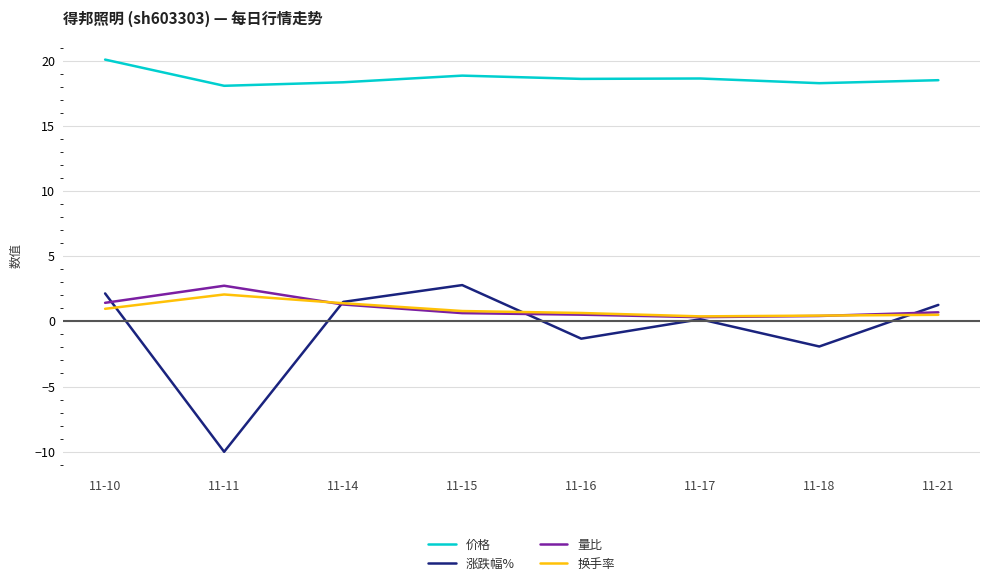

How many distinct data groups are displayed?

4